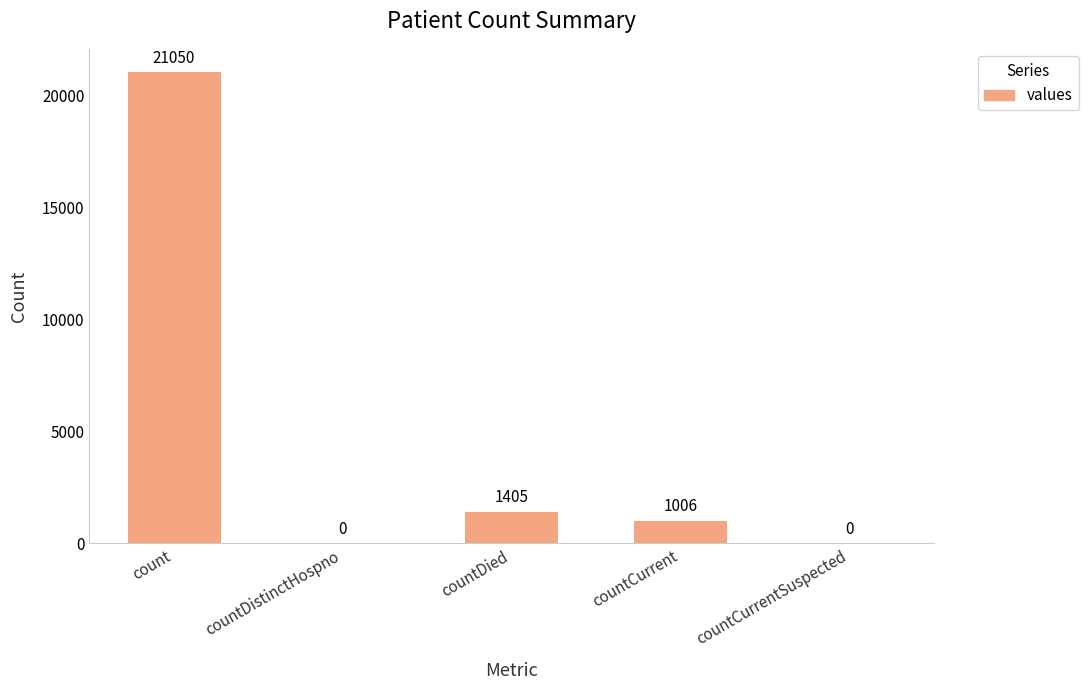

Reading left to right, extract all data points from this chart.

count=21050	countDistinctHospno=0	countDied=1405	countCurrent=1006	countCurrentSuspected=0